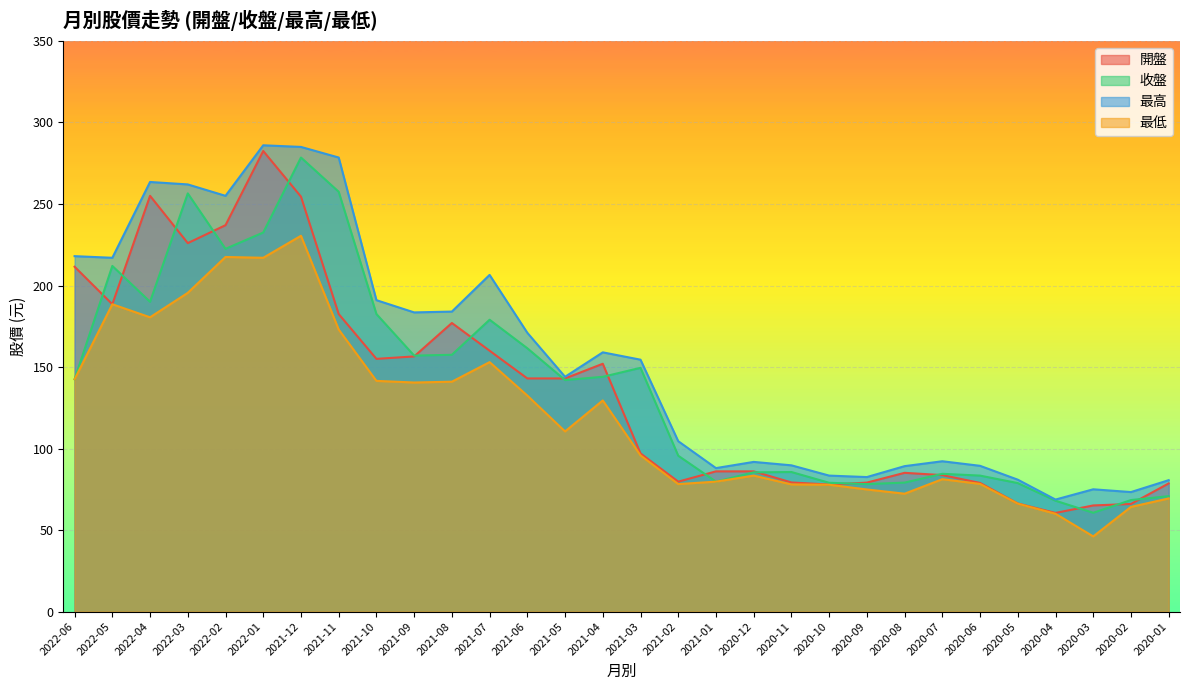

Count the number of categories in the chart.

30